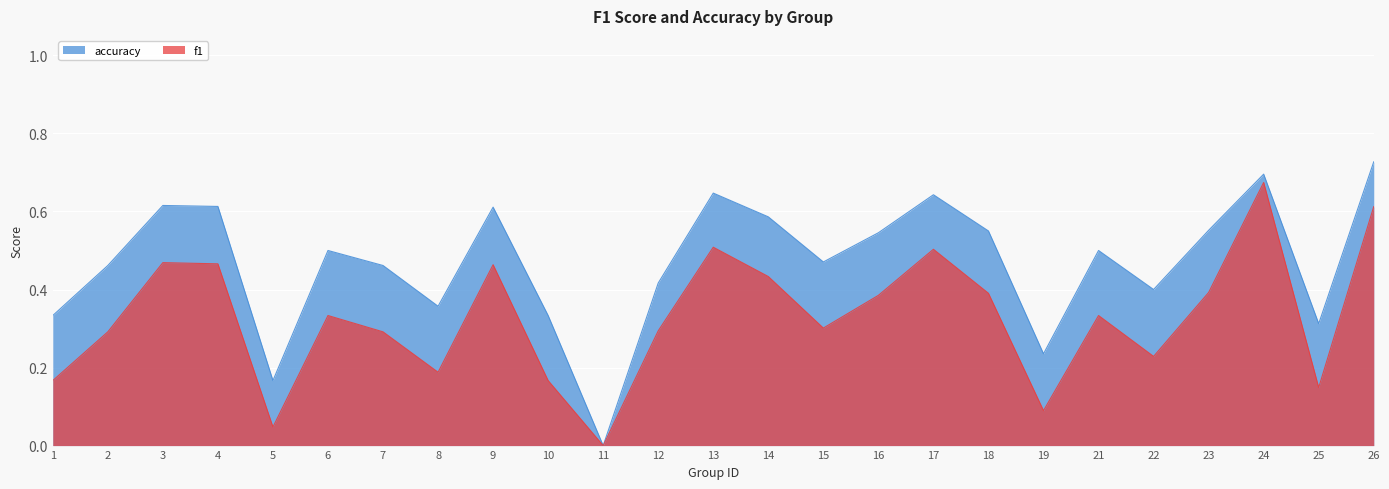

True or false: accuracy and f1 intersect in this chart.

False